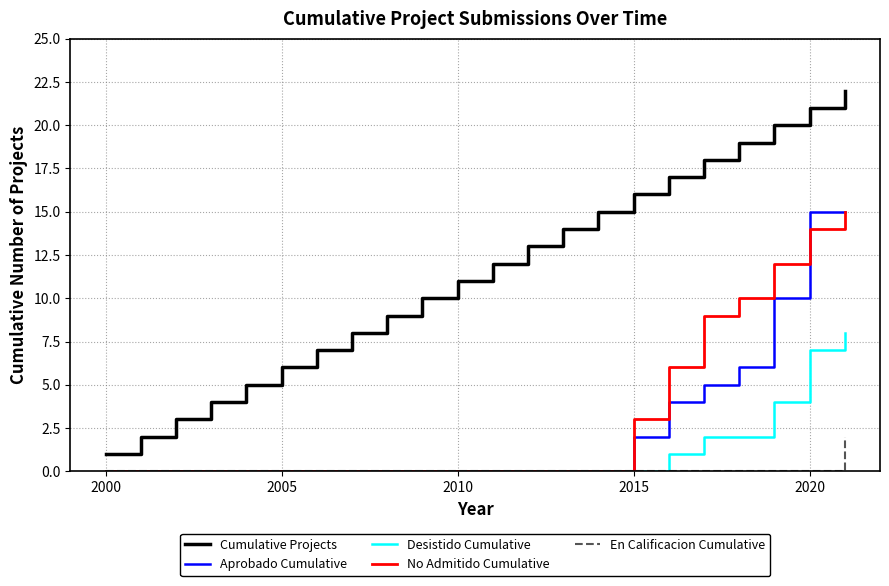

Which series has the widest spread of values?

Cumulative Projects